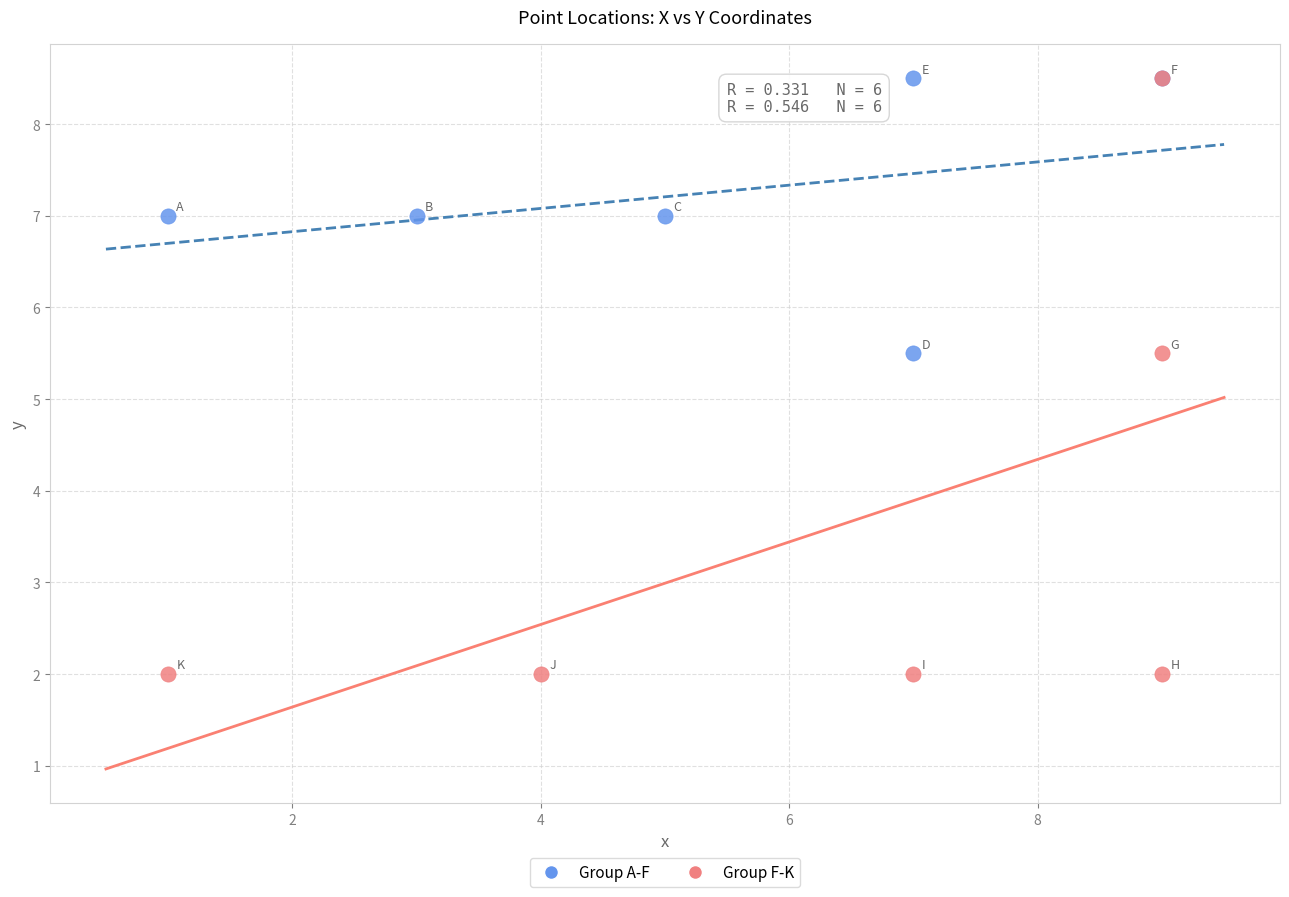

Which series contains the lowest Y value?

Group F-K